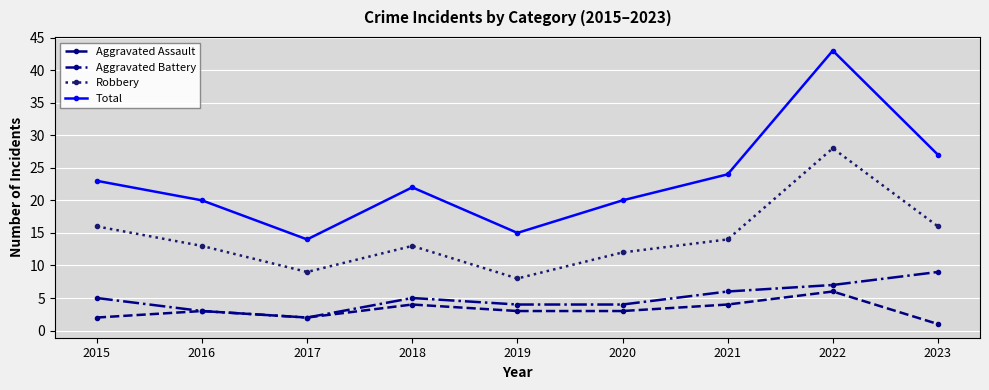

What is the difference between the maximum and second lowest values in the Aggravated Assault series?

4